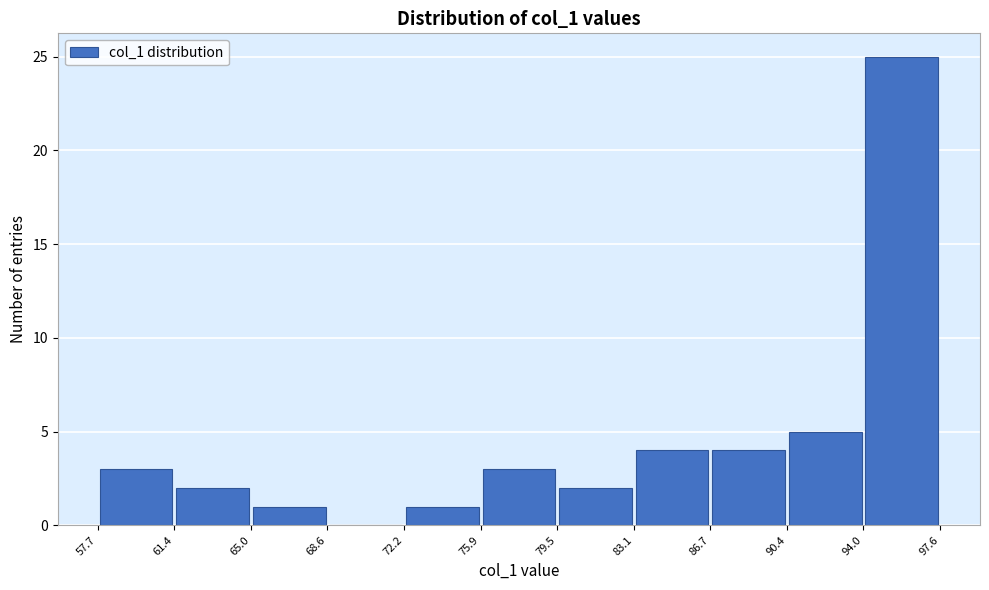

Reading left to right, list every bar in this chart as the range it spans on the x-axis followed by its height. The values are not printed on the chart, so give them approximately, as read against the axis.

57.7 to 61.4: 3
61.4 to 65.0: 2
65.0 to 68.6: 1
68.6 to 72.2: 0
72.2 to 75.9: 1
75.9 to 79.5: 3
79.5 to 83.1: 2
83.1 to 86.7: 4
86.7 to 90.4: 4
90.4 to 94.0: 5
94.0 to 97.6: 25